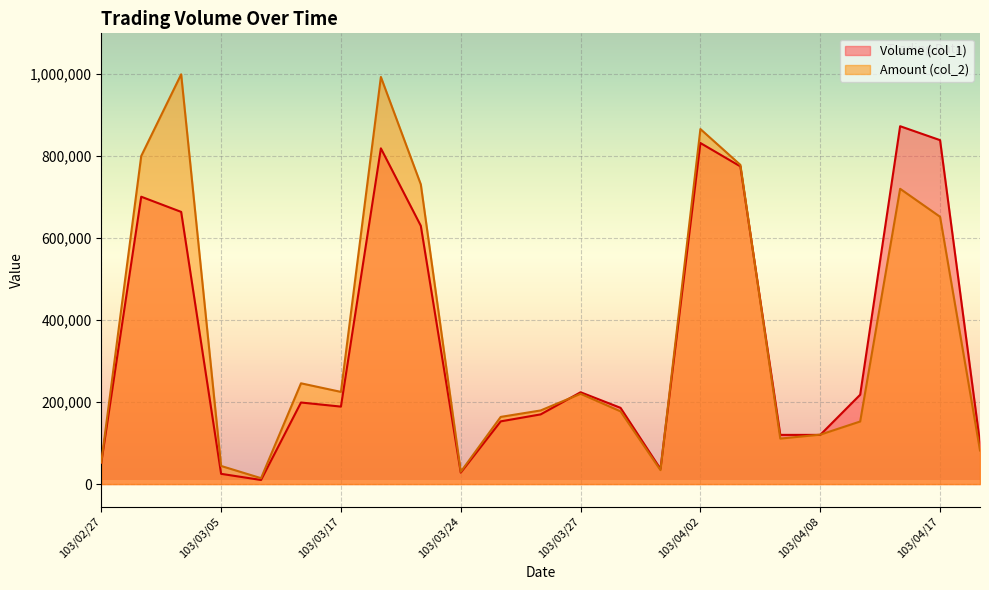

Between 103/02/27 and 103/04/15, which series saw the biggest shift?

Volume (col_1)